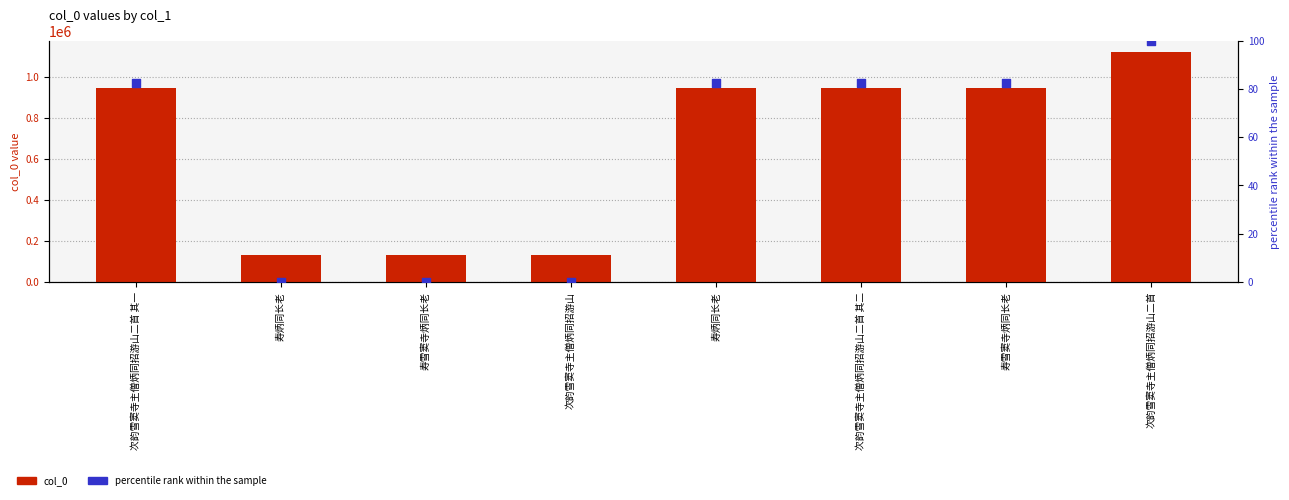

Which series reaches the maximum Y coordinate?

col_0